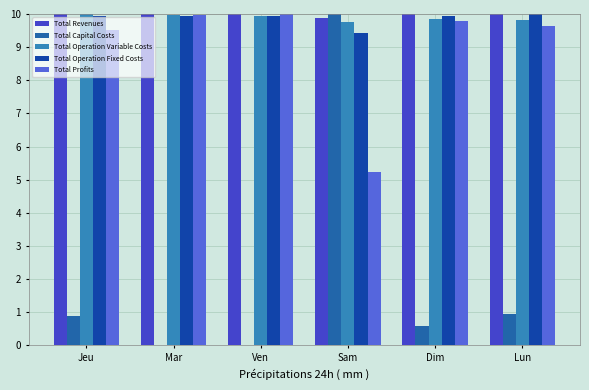

What are all the series names shown in the legend?

Total Revenues, Total Capital Costs, Total Operation Variable Costs, Total Operation Fixed Costs, Total Profits